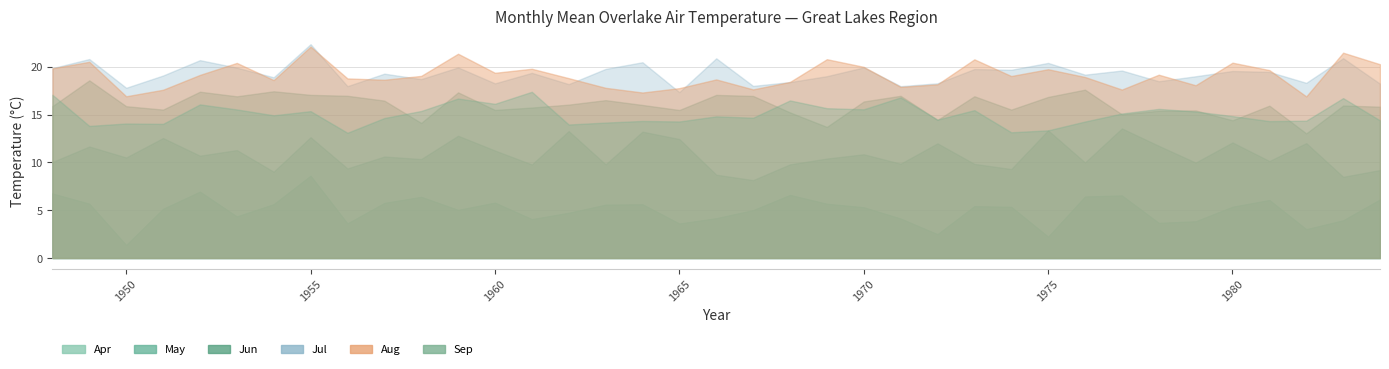

At which label does Jun first exceed 15?

1948